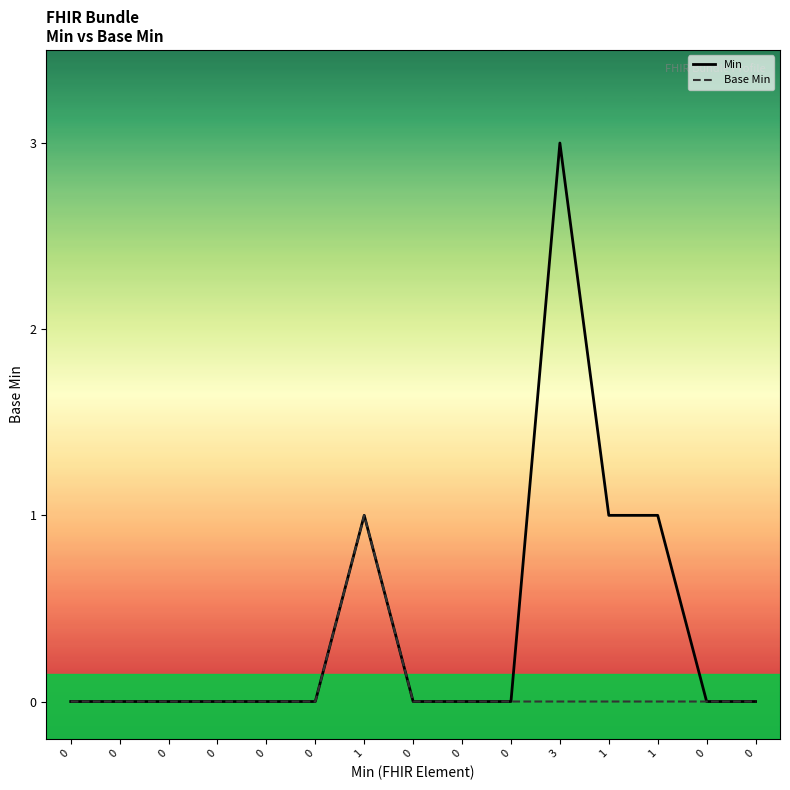

The value of Min at 0 is 0. True or false?

True